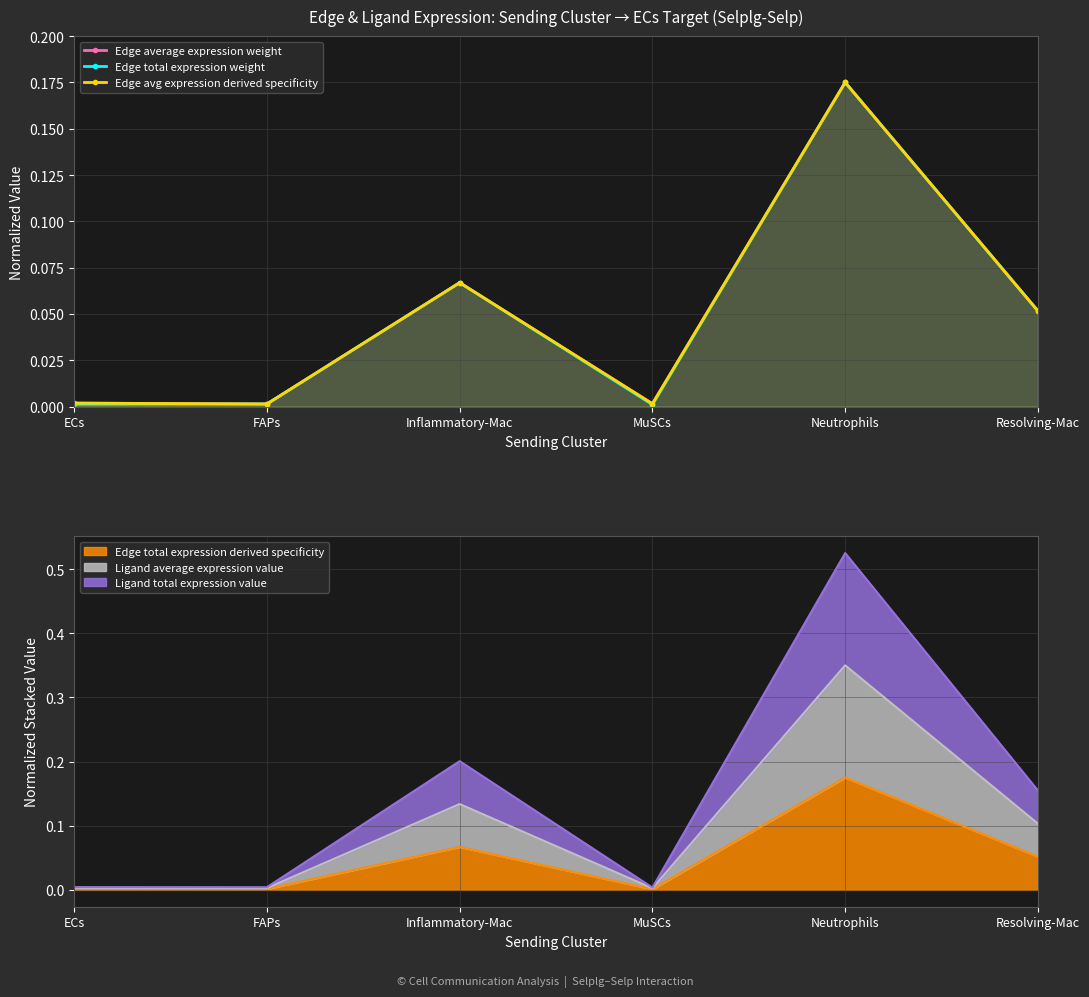

Reading left to right, extract all data points from this chart.

Edge average expression weight: ECs=0.0	FAPs=0.0	Inflammatory-Mac=0.1	MuSCs=0.0	Neutrophils=0.2	Resolving-Mac=0.1
Edge total expression weight: ECs=0.0	FAPs=0.0	Inflammatory-Mac=0.1	MuSCs=0.0	Neutrophils=0.2	Resolving-Mac=0.1
Edge avg expression derived specificity: ECs=0.0	FAPs=0.0	Inflammatory-Mac=0.1	MuSCs=0.0	Neutrophils=0.2	Resolving-Mac=0.1